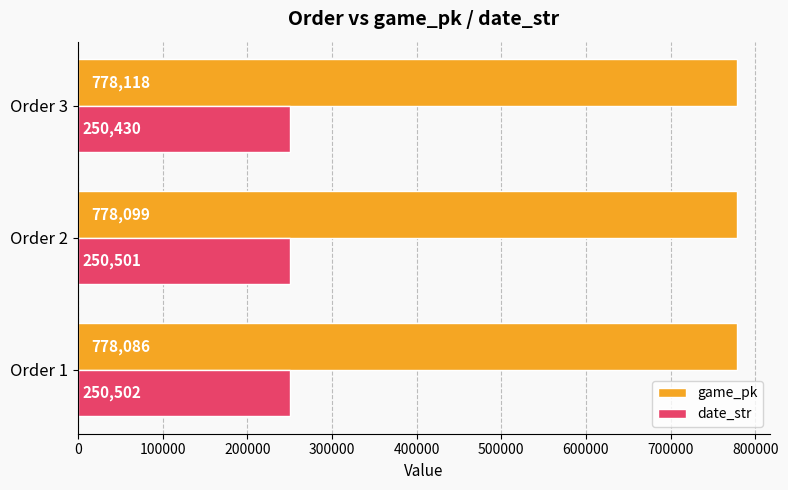

Is it true that date_str equals 250501 at Order 2?

True